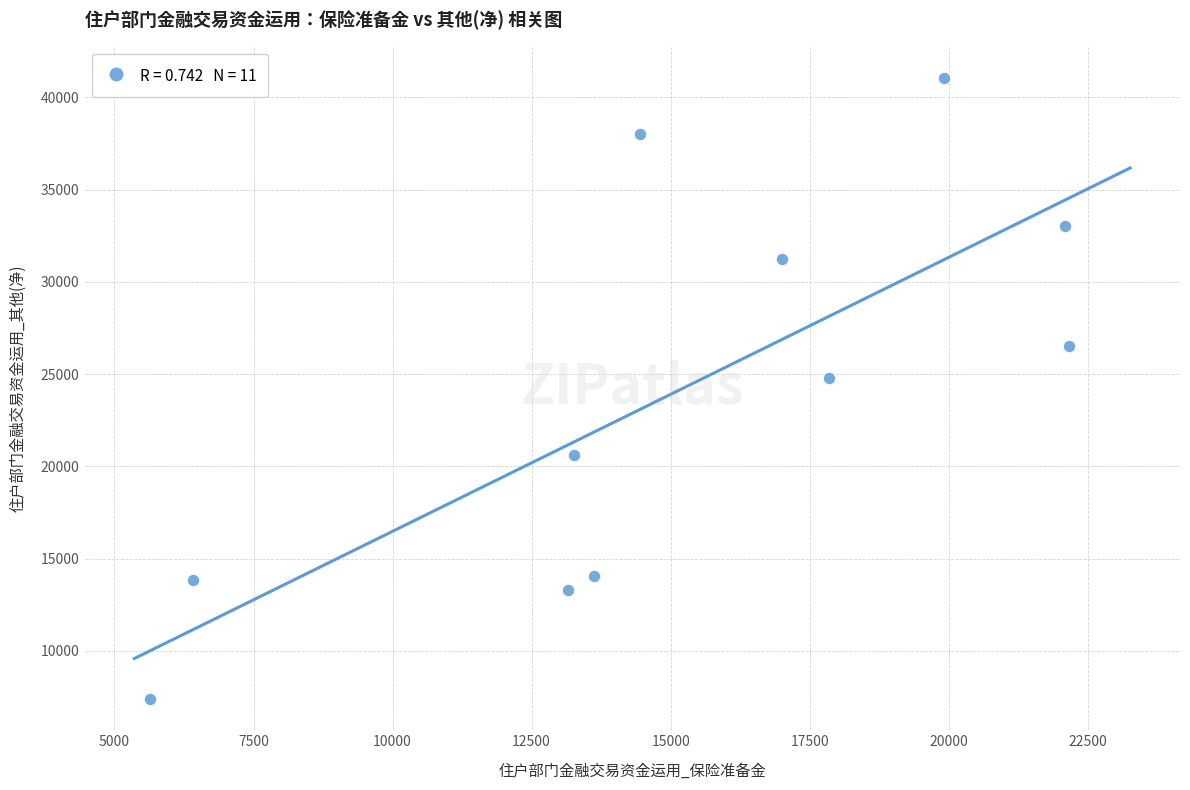

What is the range of X values (max minus min)?

16517.1